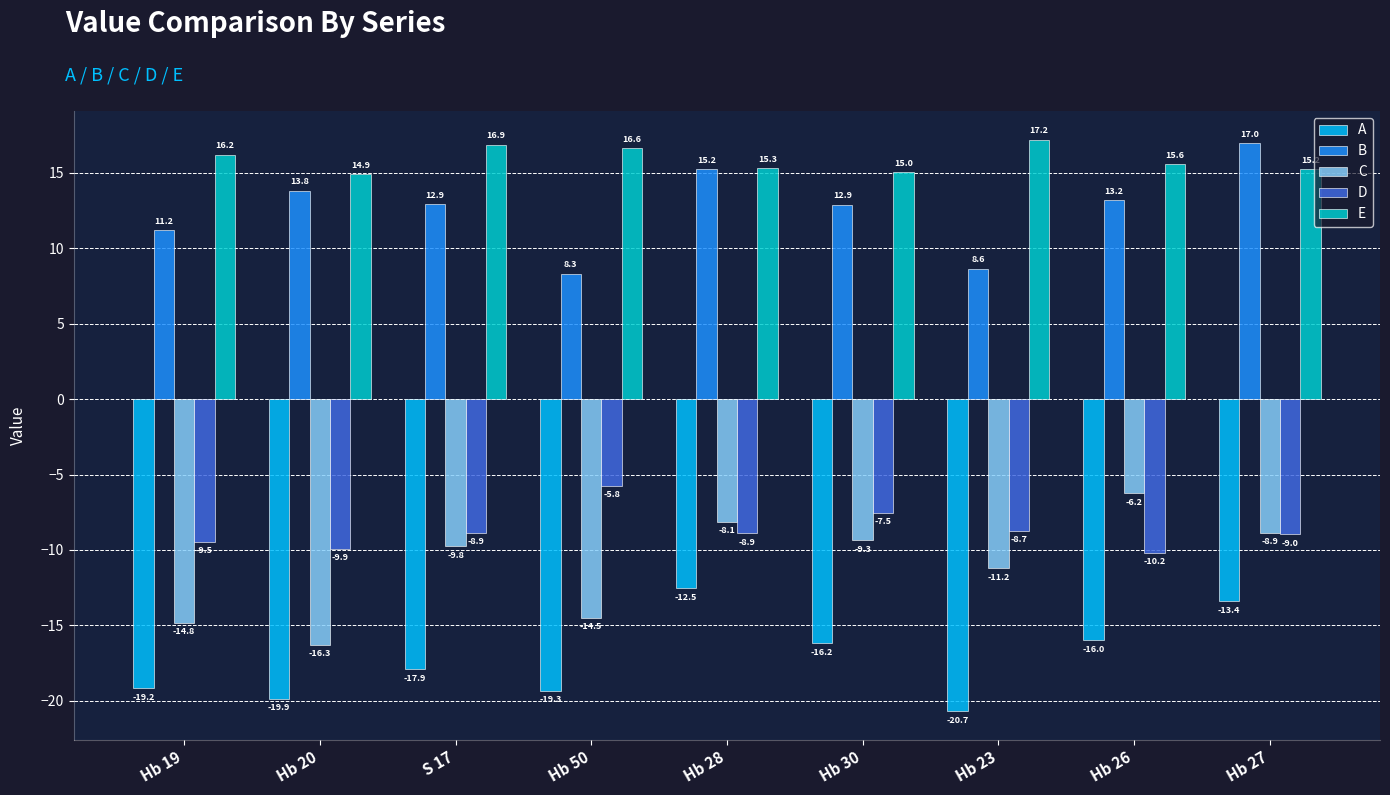

The value of D at Hb 27 is -14.2. True or false?

False